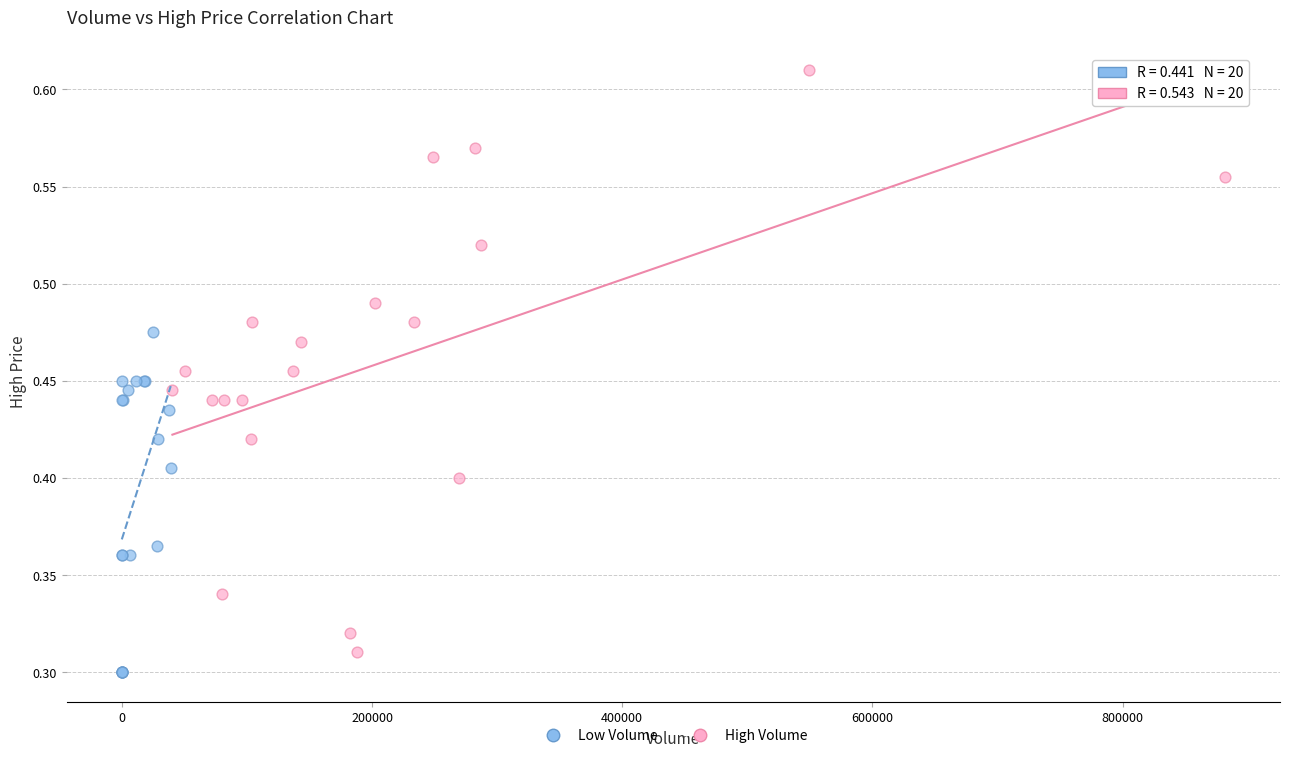

What are all the series names shown in the legend?

Low Volume, High Volume